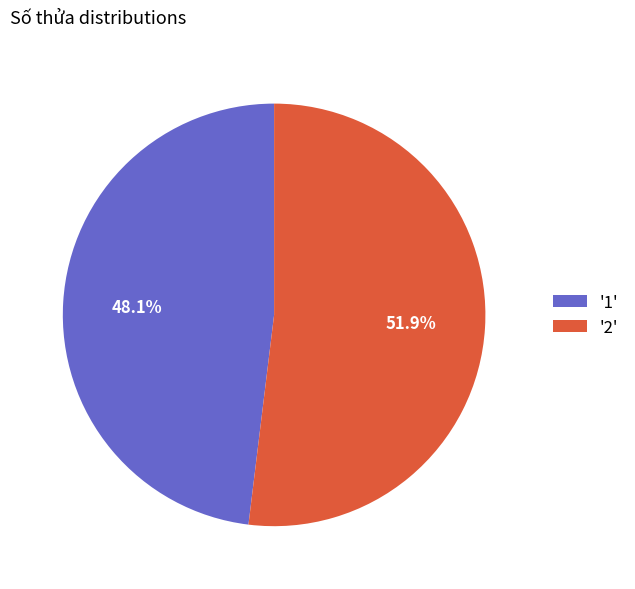

Combined, do '2' and '1' account for over 50%?

Yes